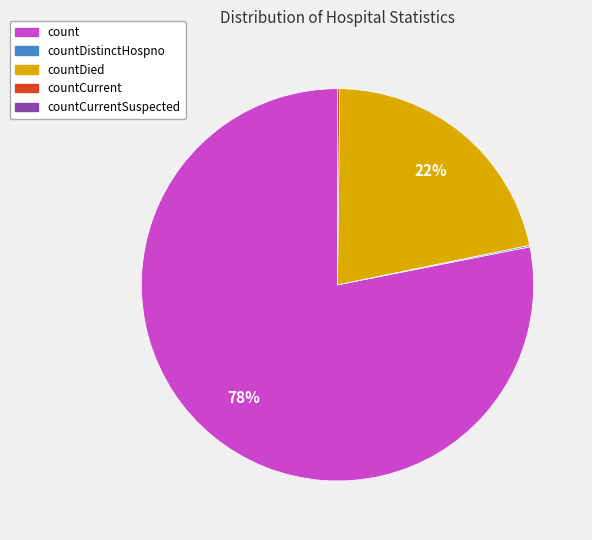

Is there any slice that represents more than half of the pie?

Yes